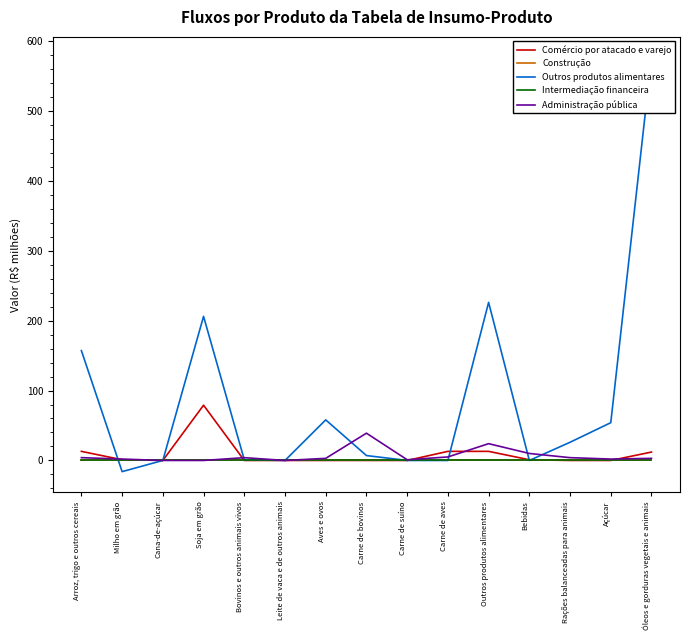

Rank the series by their maximum value, from highest to lowest.

Outros produtos alimentares, Comércio por atacado e varejo, Administração pública, Construção, Intermediação financeira